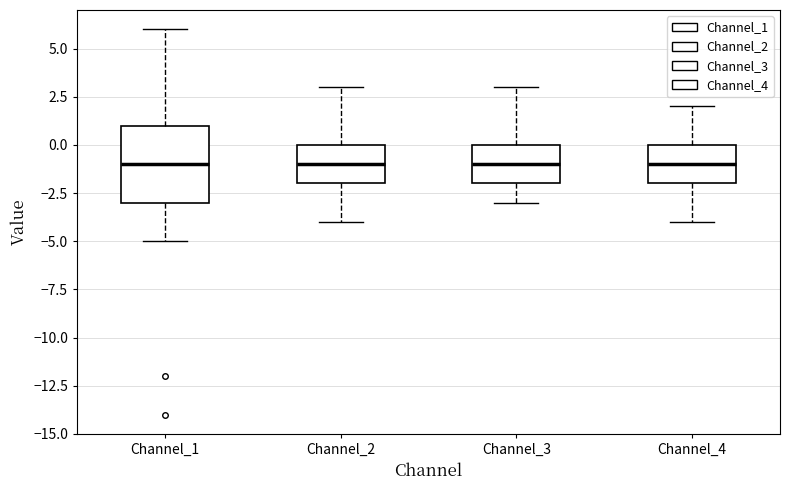

Reading left to right, transcribe this box plot: for each box, give where its median line is, the range the box spans, and where its two whiskers end, as read against the y-axis. The values are not printed on the chart, so give them approximately, as read against the axis.

Channel_1: median -1, box -3 to 1, whiskers -5 to 6
Channel_2: median -1, box -2 to 0, whiskers -4 to 3
Channel_3: median -1, box -2 to 0, whiskers -3 to 3
Channel_4: median -1, box -2 to 0, whiskers -4 to 2